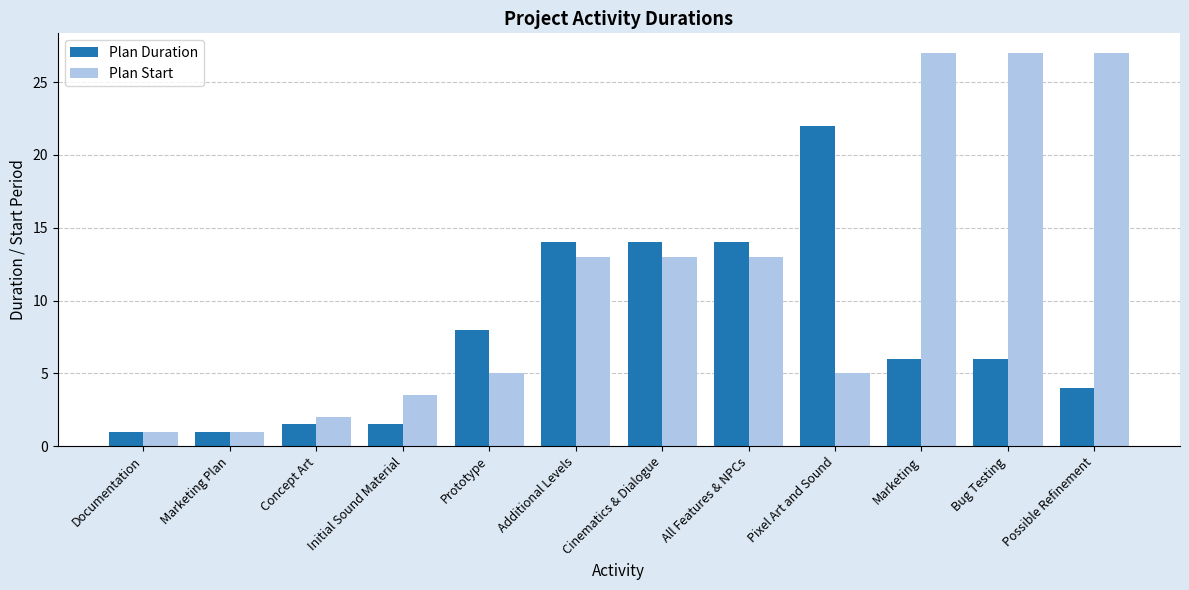

Count the number of categories in the chart.

12